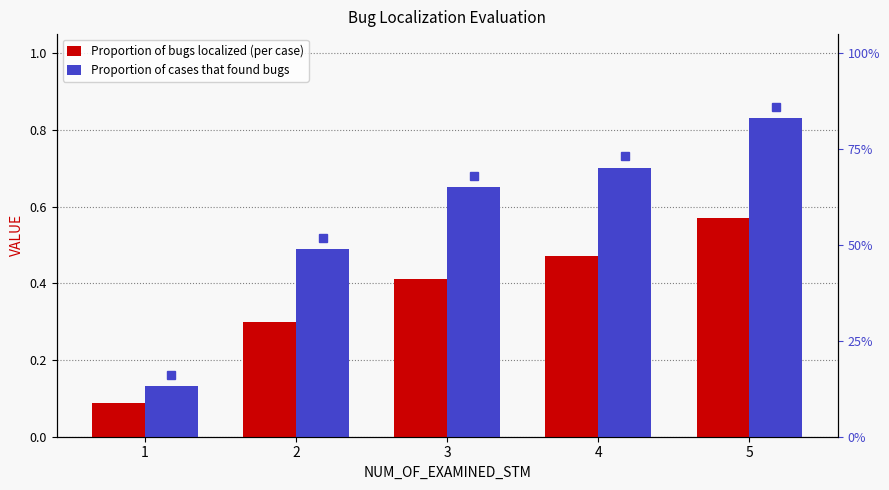

Reading right to left, list all the values displayed in this chart.

Proportion of bugs localized (per case): 0.6	0.5	0.4	0.3	0.1
Proportion of cases that found bugs: 0.8	0.7	0.7	0.5	0.1